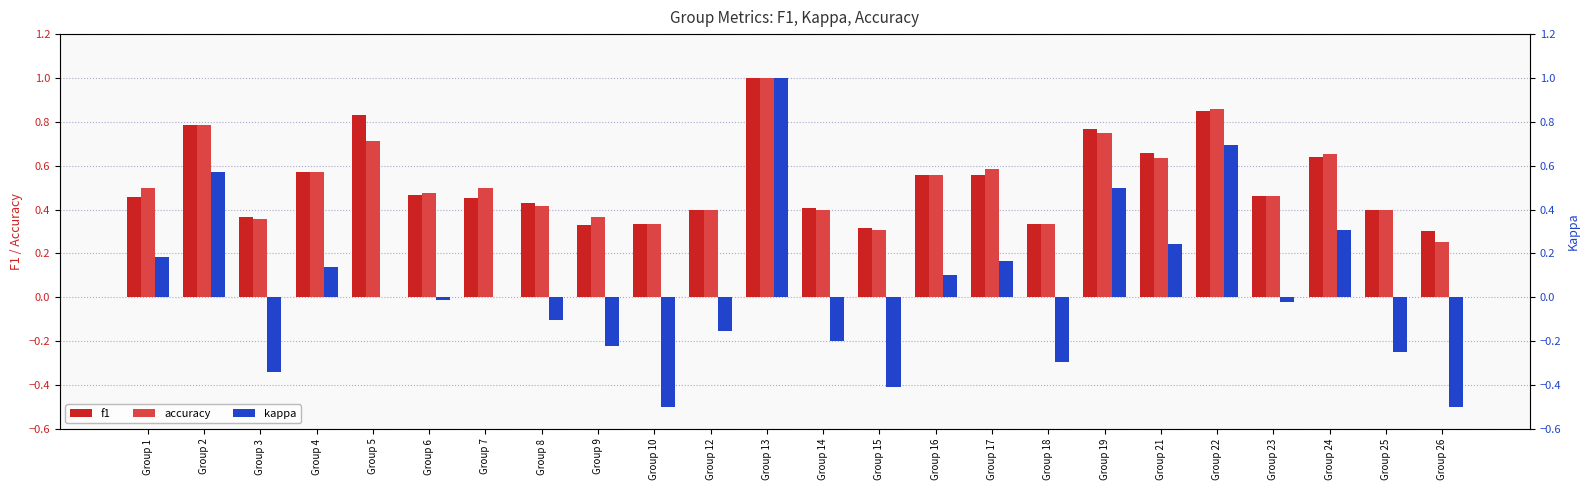

Which has a higher value, Group 16 or Group 26?

Group 16